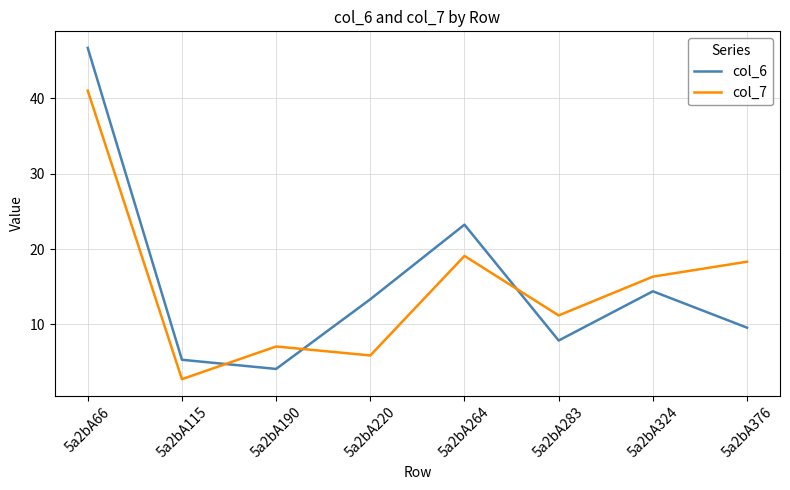

How many series are shown in this chart?

2